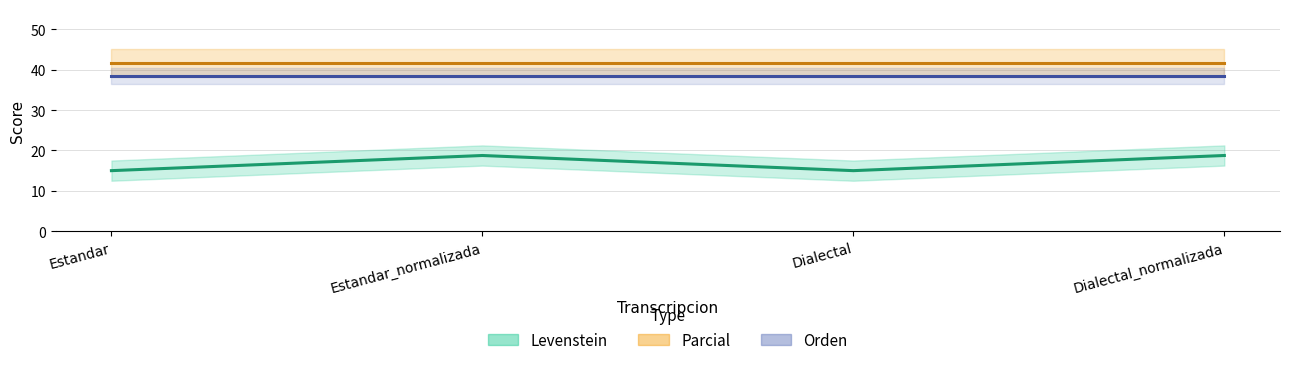

The value of Parcial at Dialectal_normalizada is 70.1. True or false?

False